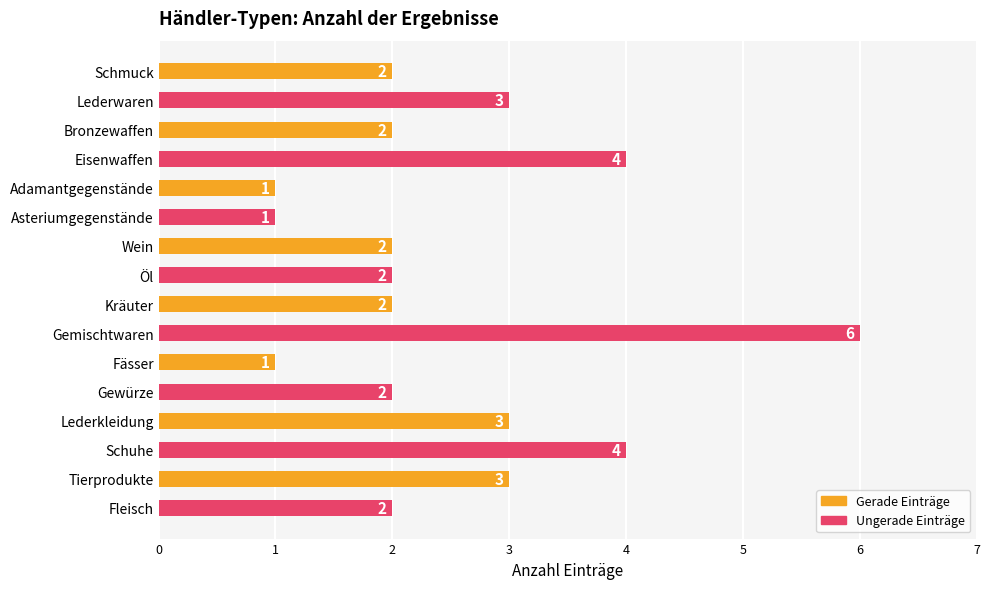

The value at Wein is 2. True or false?

True